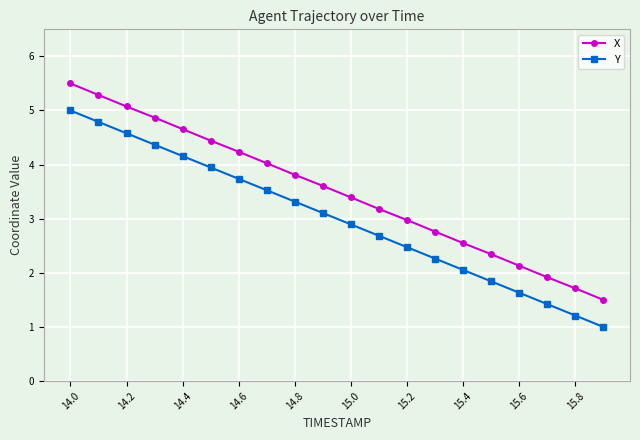

At how many categories does at least one series exceed 2?

17